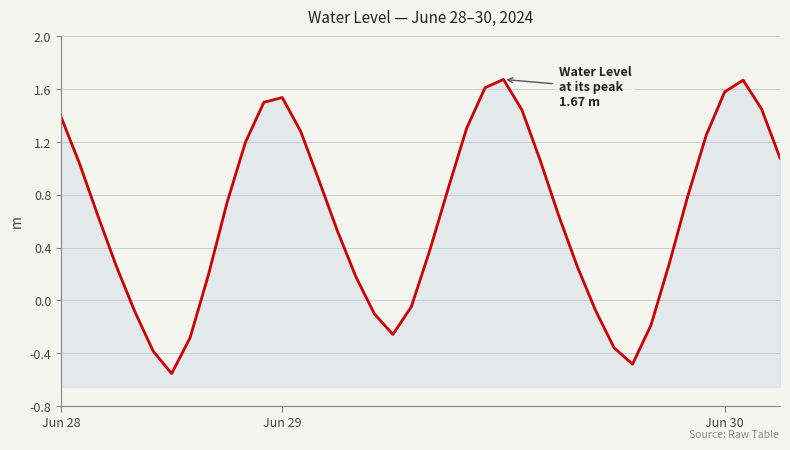

Which category has the lowest value across all series?

6